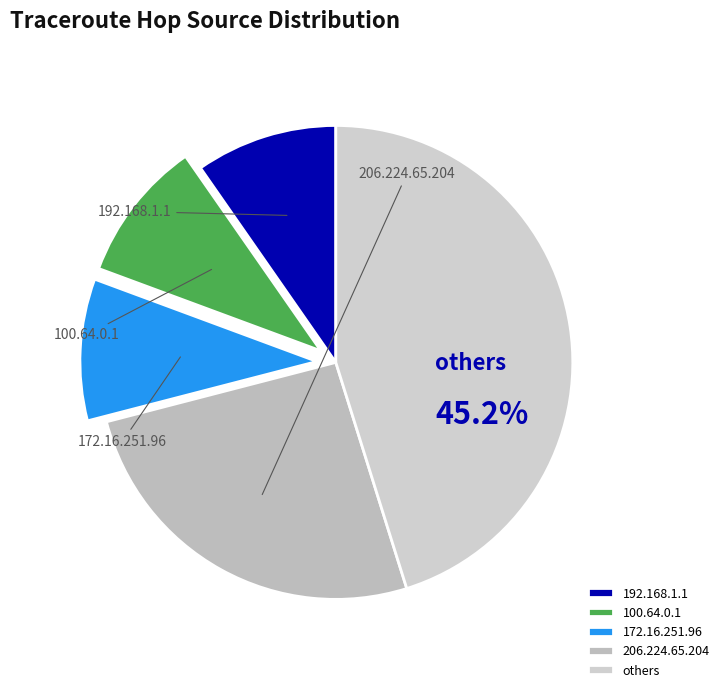

Is it true that 172.16.251.96 is 41% of the pie?

False